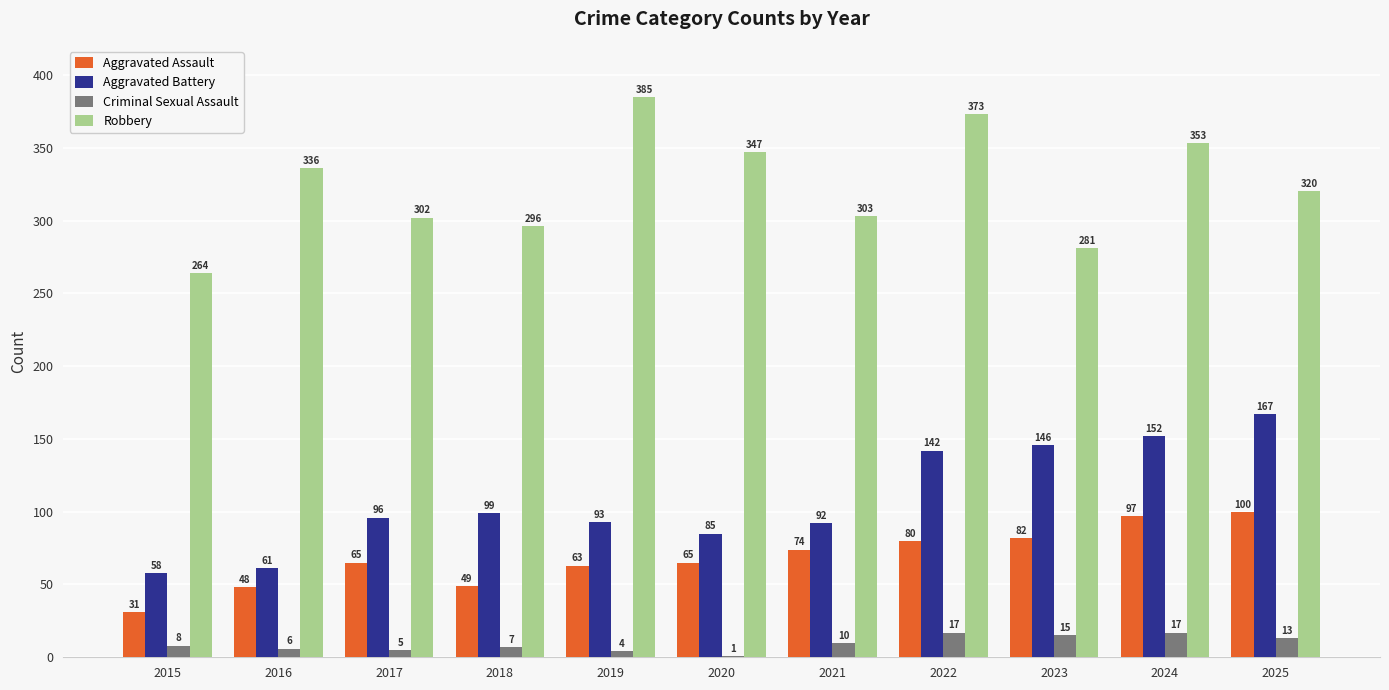

Between 2016 and 2024, which series saw the biggest shift?

Aggravated Battery